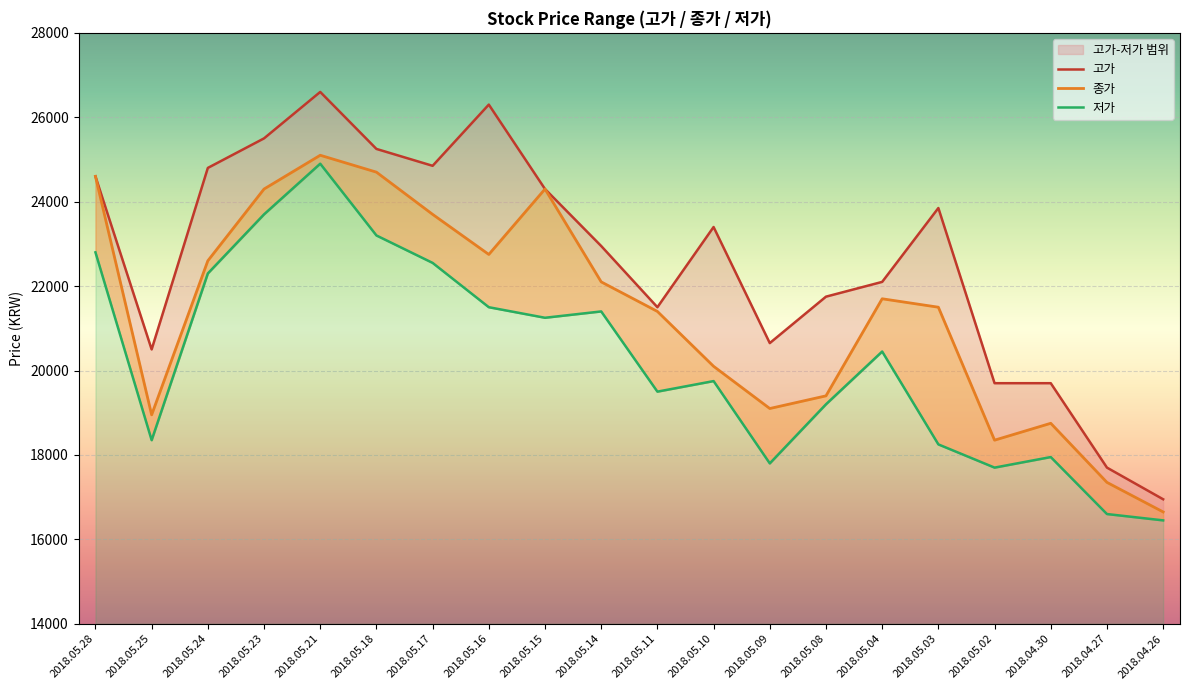

What is the label of the 10th point from the right?

2018.05.11